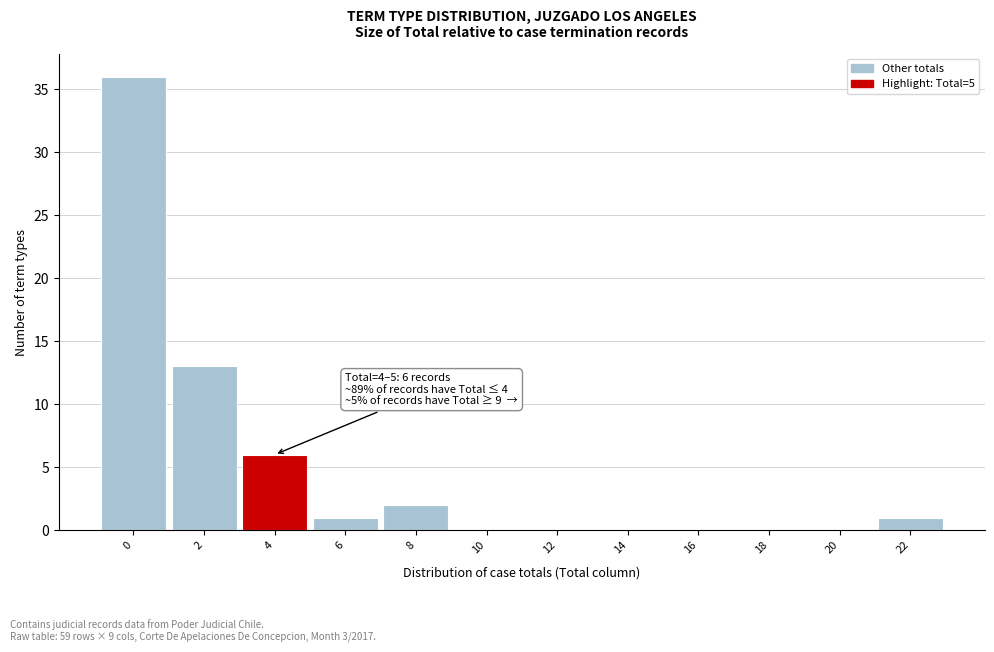

Reading right to left, list all the values displayed in this chart.

22=1	20=0	18=0	16=0	14=0	12=0	10=0	8=2	6=1	4=6	2=13	0=36